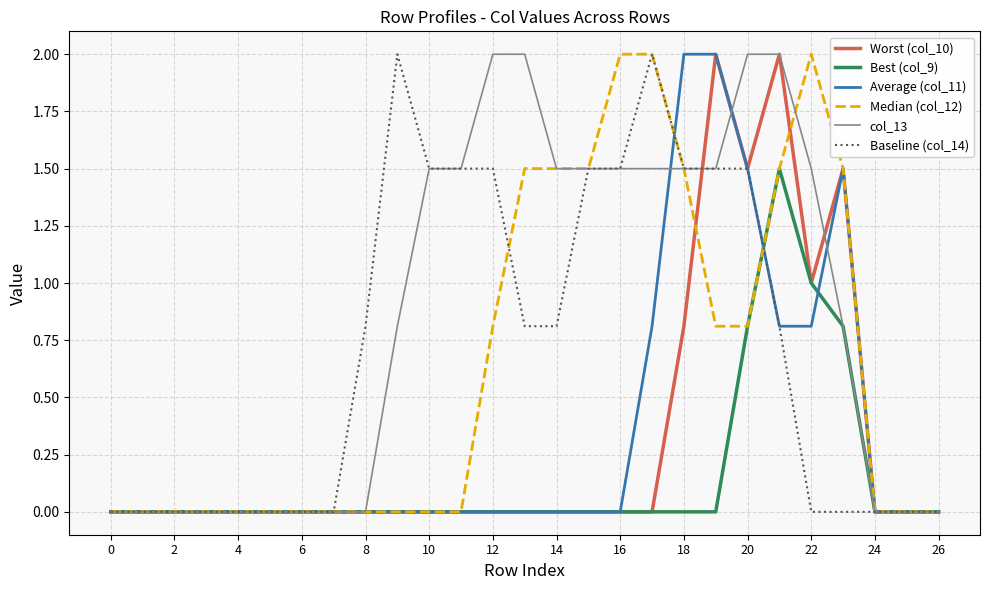

What is the greatest value displayed?

2.0